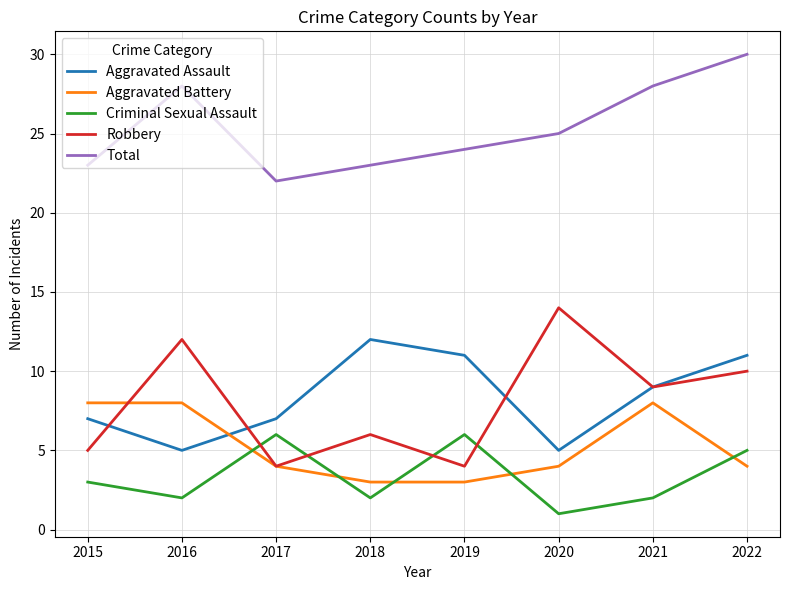

The Robbery series shows 14 at 2020. True or false?

True